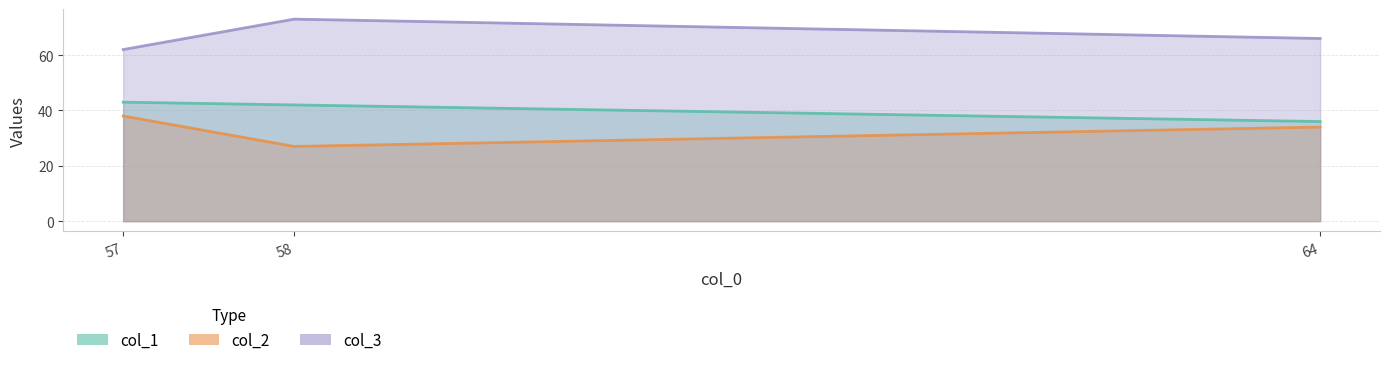

What is the sum of all col_1 values?

121